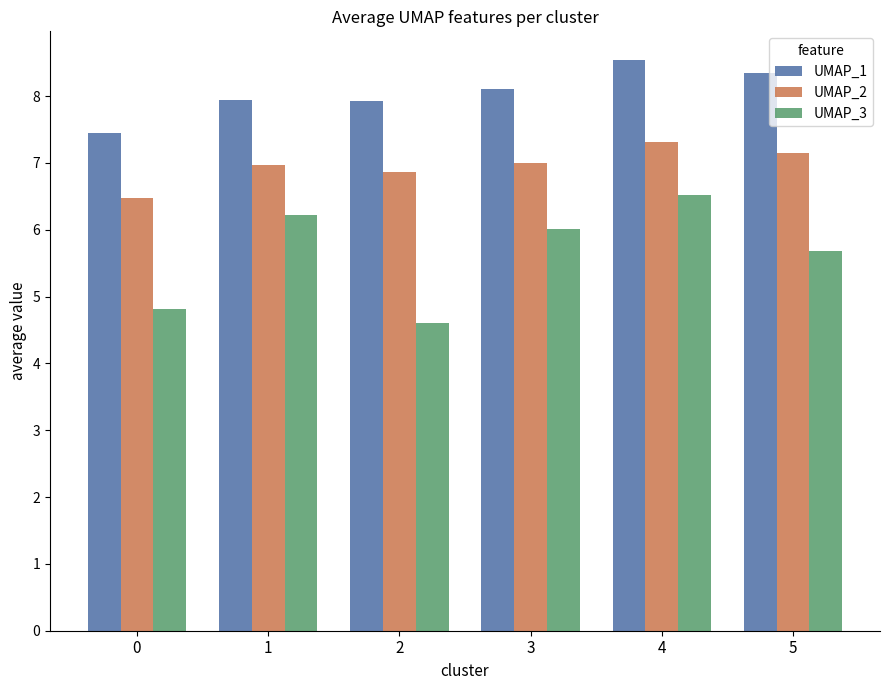

At which label does UMAP_2 reach its peak?

4